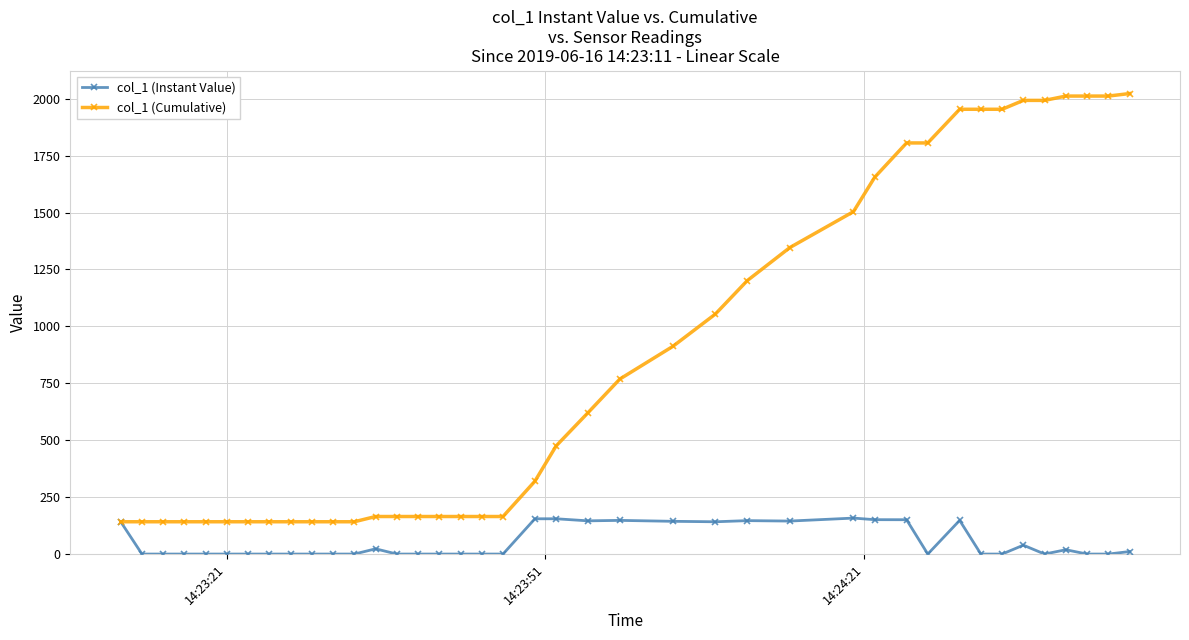

What is the difference between the maximum and minimum values in the col_1 (Cumulative) series?

1880.7